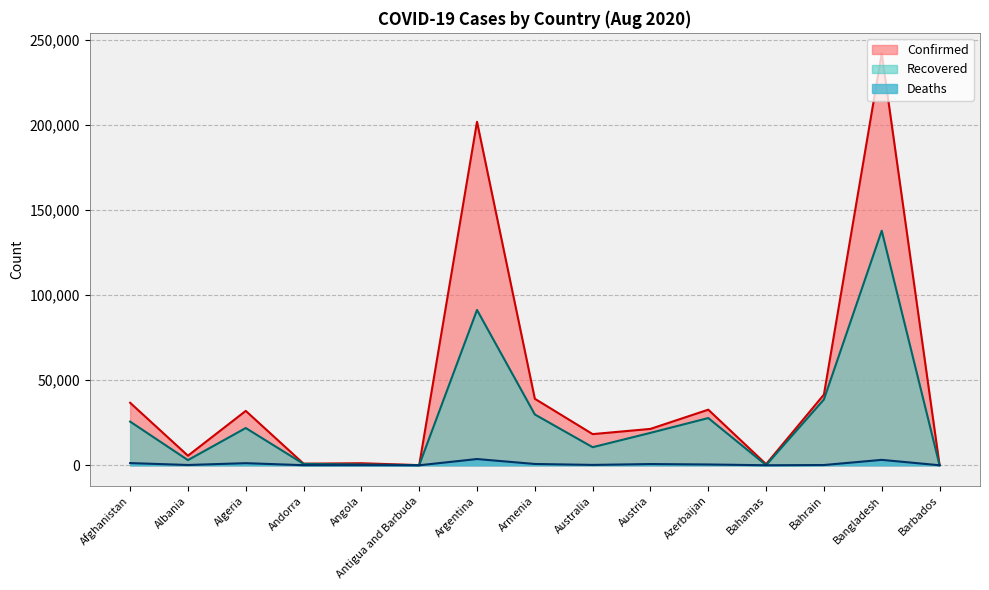

What is the maximum value for Recovered?

137905